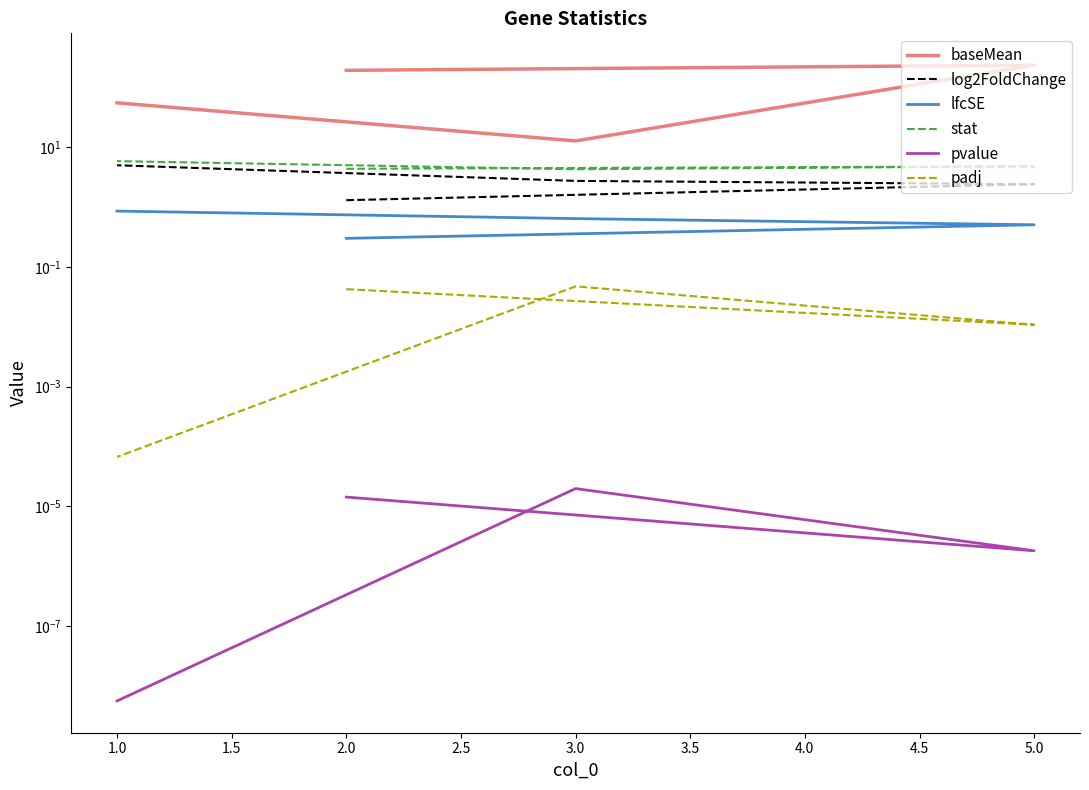

Is it true that padj equals 0.0 at 5.0?

True